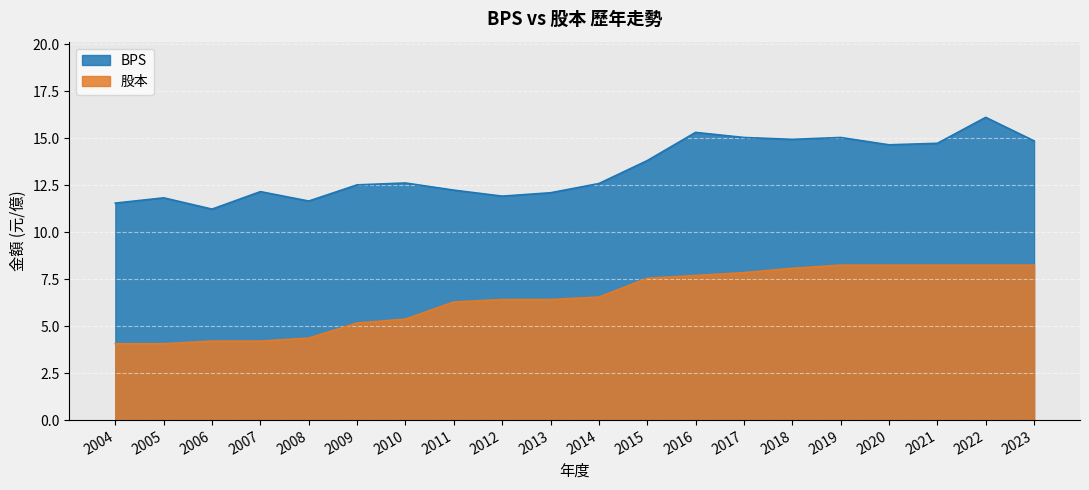

At which category does BPS reach its first local valley?

2006